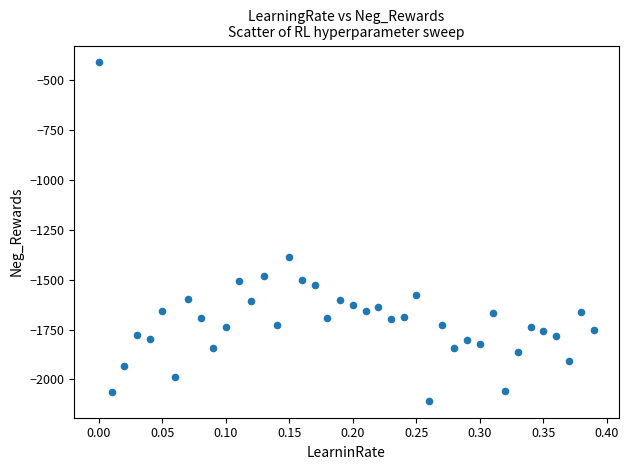

What Y value in the scatter plot is closest to -1258?

-1385.0